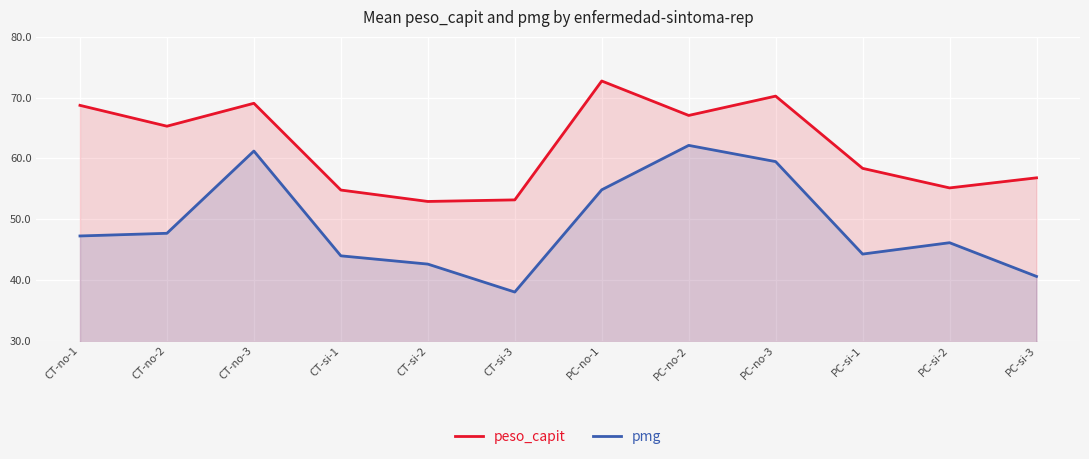

The value of peso_capit at CT-si-2 is 85.6. True or false?

False